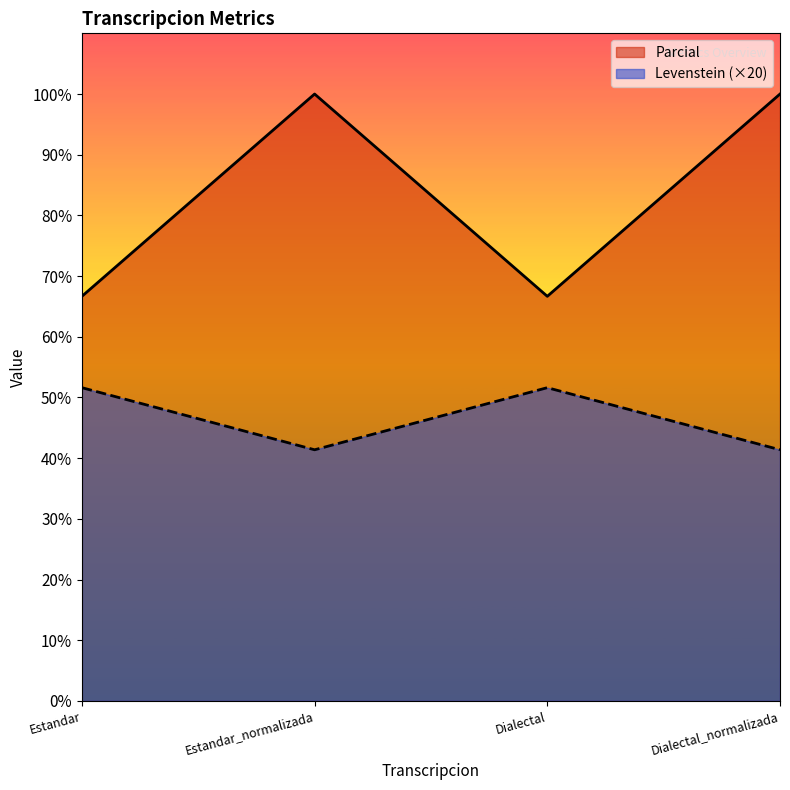

What are all the series names shown in the legend?

Parcial, Levenstein (×20)